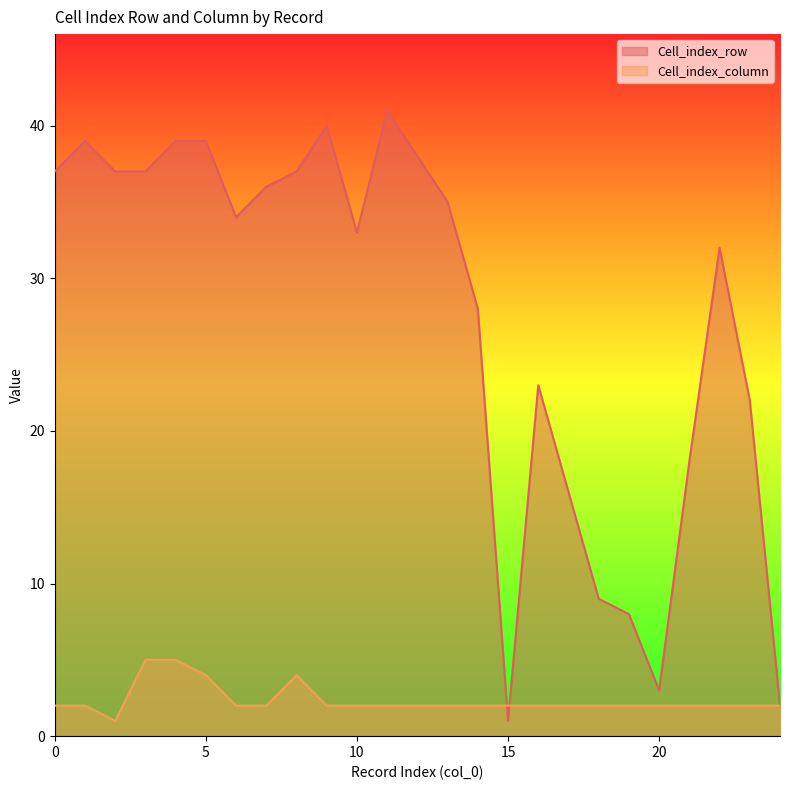

What is the difference between the maximum and minimum values in the Cell_index_column series?

4